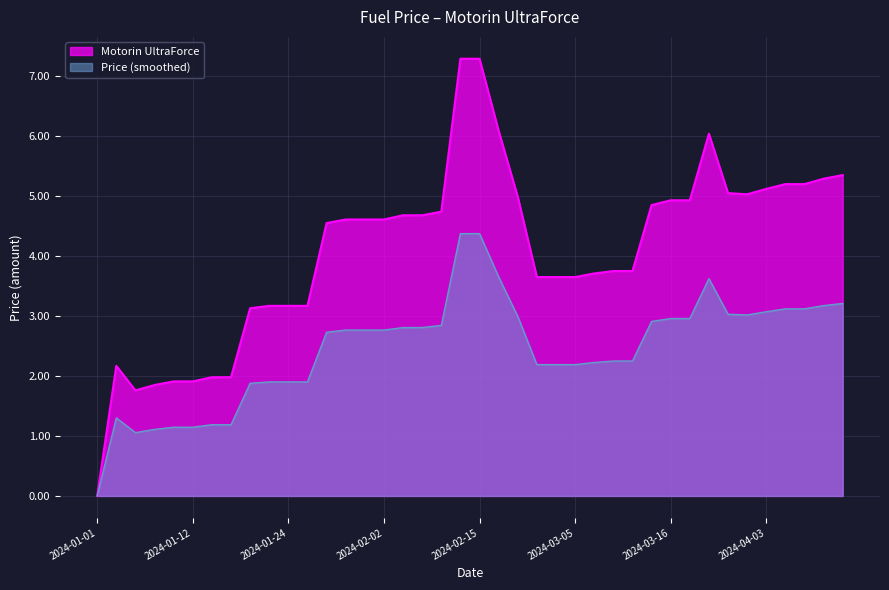

What is the difference between the values at 2024-04-10 and 2024-03-13?

1.5